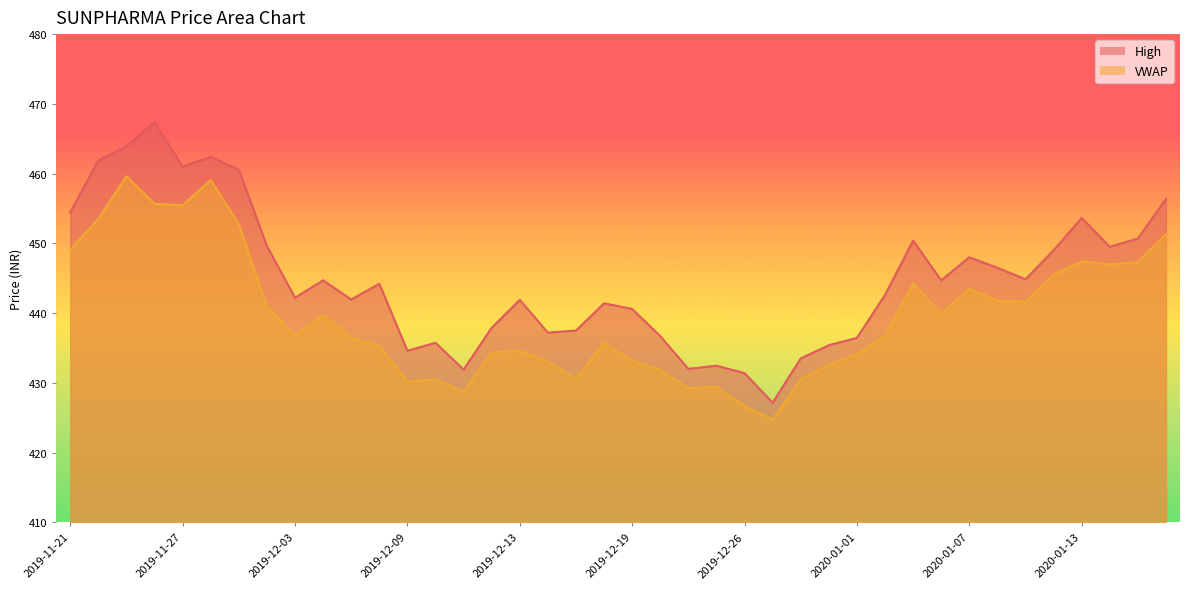

Reading left to right, what are all the values shown in this chart?

High: 2019-11-21=454.4	2019-11-22=461.9	2019-11-25=463.9	2019-11-26=467.4	2019-11-27=461.0	2019-11-28=462.4	2019-11-29=460.6	2019-12-02=449.6	2019-12-03=442.2	2019-12-04=444.7	2019-12-05=441.9	2019-12-06=444.2	2019-12-09=434.6	2019-12-10=435.8	2019-12-11=431.9	2019-12-12=437.9	2019-12-13=441.9	2019-12-16=437.2	2019-12-17=437.5	2019-12-18=441.4	2019-12-19=440.6	2019-12-20=436.7	2019-12-23=432.0	2019-12-24=432.4	2019-12-26=431.4	2019-12-27=427.1	2019-12-30=433.5	2019-12-31=435.4	2020-01-01=436.4	2020-01-02=442.6	2020-01-03=450.4	2020-01-06=444.7	2020-01-07=448.0	2020-01-08=446.5	2020-01-09=444.9	2020-01-10=449.0	2020-01-13=453.6	2020-01-14=449.5	2020-01-15=450.7	2020-01-16=456.4
VWAP: 2019-11-21=449.1	2019-11-22=453.5	2019-11-25=459.6	2019-11-26=455.7	2019-11-27=455.4	2019-11-28=459.1	2019-11-29=452.7	2019-12-02=441.0	2019-12-03=436.7	2019-12-04=439.7	2019-12-05=436.4	2019-12-06=435.3	2019-12-09=430.2	2019-12-10=430.5	2019-12-11=428.8	2019-12-12=434.4	2019-12-13=434.6	2019-12-16=433.1	2019-12-17=430.6	2019-12-18=435.8	2019-12-19=433.1	2019-12-20=431.8	2019-12-23=429.2	2019-12-24=429.4	2019-12-26=426.7	2019-12-27=424.7	2019-12-30=430.5	2019-12-31=432.6	2020-01-01=434.2	2020-01-02=436.7	2020-01-03=444.3	2020-01-06=439.9	2020-01-07=443.5	2020-01-08=441.8	2020-01-09=441.6	2020-01-10=445.5	2020-01-13=447.4	2020-01-14=447.0	2020-01-15=447.3	2020-01-16=451.3